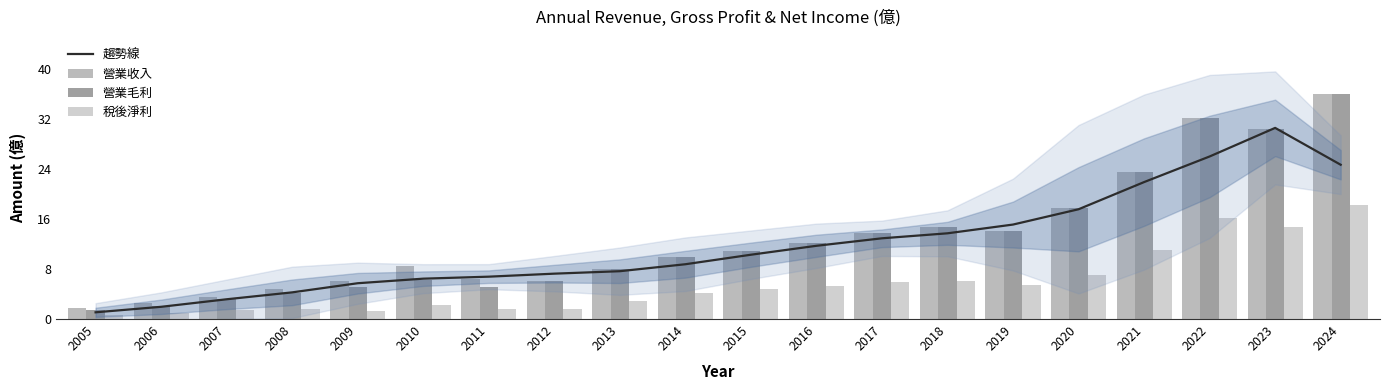

Reading left to right, what are all the values shown in this chart?

趨勢線: 2005=1.1	2006=2.0	2007=3.2	2008=4.3	2009=5.7	2010=6.5	2011=6.8	2012=7.3	2013=7.7	2014=8.8	2015=10.3	2016=11.7	2017=12.9	2018=13.7	2019=15.1	2020=17.6	2021=21.9	2022=26.0	2023=30.6	2024=24.7
營業收入: 2005=1.7	2006=2.6	2007=3.5	2008=4.8	2009=6.2	2010=8.4	2011=6.4	2012=6.1	2013=8.1	2014=10.0	2015=10.9	2016=12.2	2017=13.8	2018=14.8	2019=14.1	2020=17.8	2021=23.6	2022=32.2	2023=30.5	2024=36.1
營業毛利: 2005=1.4	2006=2.1	2007=3.2	2008=4.2	2009=5.1	2010=6.3	2011=5.2	2012=6.1	2013=8.1	2014=10.0	2015=10.9	2016=12.2	2017=13.8	2018=14.8	2019=14.1	2020=17.8	2021=23.6	2022=32.2	2023=30.5	2024=36.1
稅後淨利: 2005=0.7	2006=0.9	2007=1.4	2008=1.7	2009=1.3	2010=2.3	2011=1.5	2012=1.6	2013=2.9	2014=4.2	2015=4.8	2016=5.3	2017=6.0	2018=6.1	2019=5.4	2020=7.1	2021=11.0	2022=16.1	2023=14.7	2024=18.3